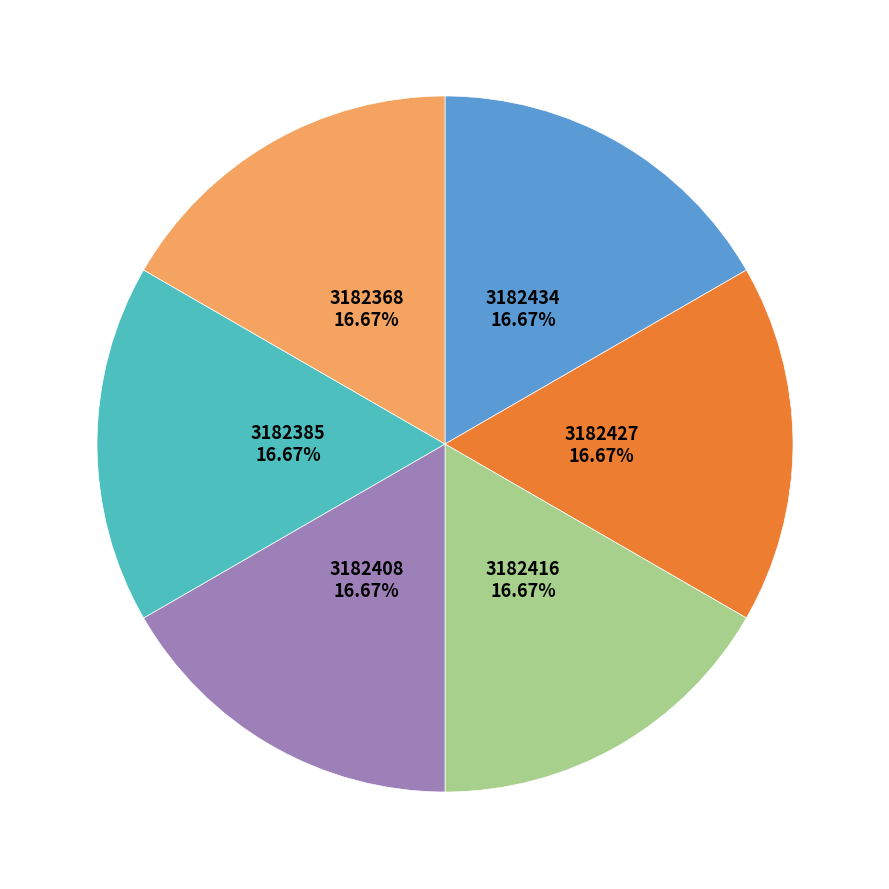

Does any single category account for the majority?

No